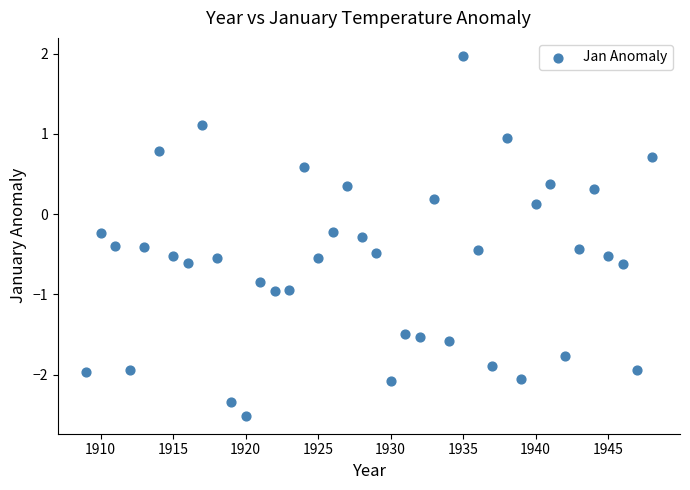

What is the range of Y values (max minus min)?

4.5